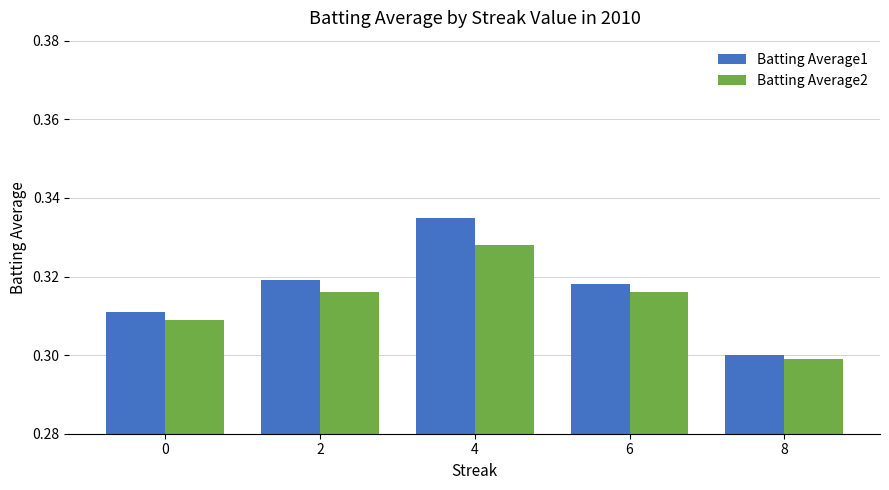

True or false: Batting Average2 has a value of 0.3 at 0.

True